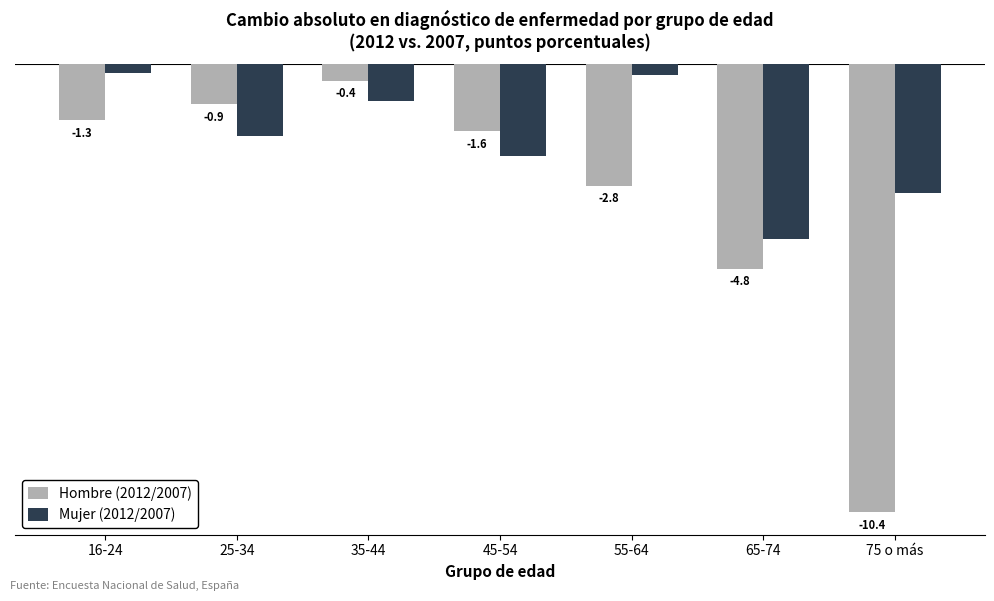

List the series in order of their overall mean, highest first.

Mujer (2012/2007), Hombre (2012/2007)